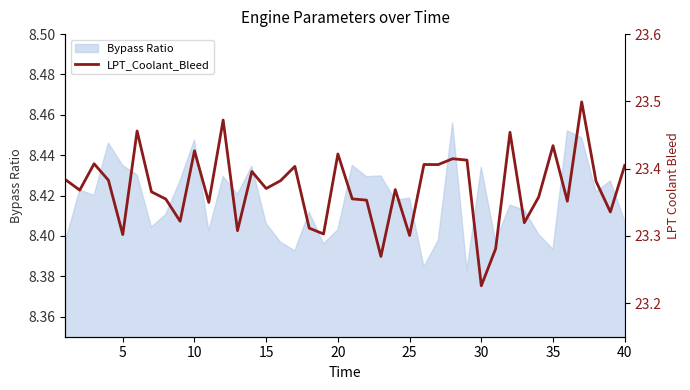

The value at 17 is 15.8. True or false?

False